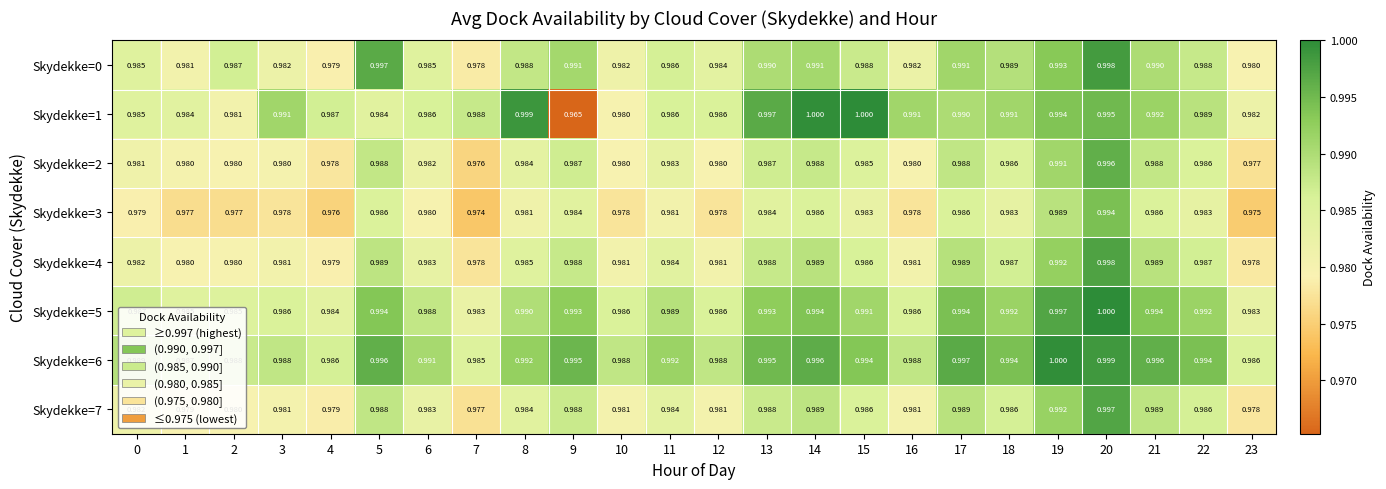

Is the value of Skydekke=5 at 20 greater than the value of Skydekke=0 at 0?

Yes